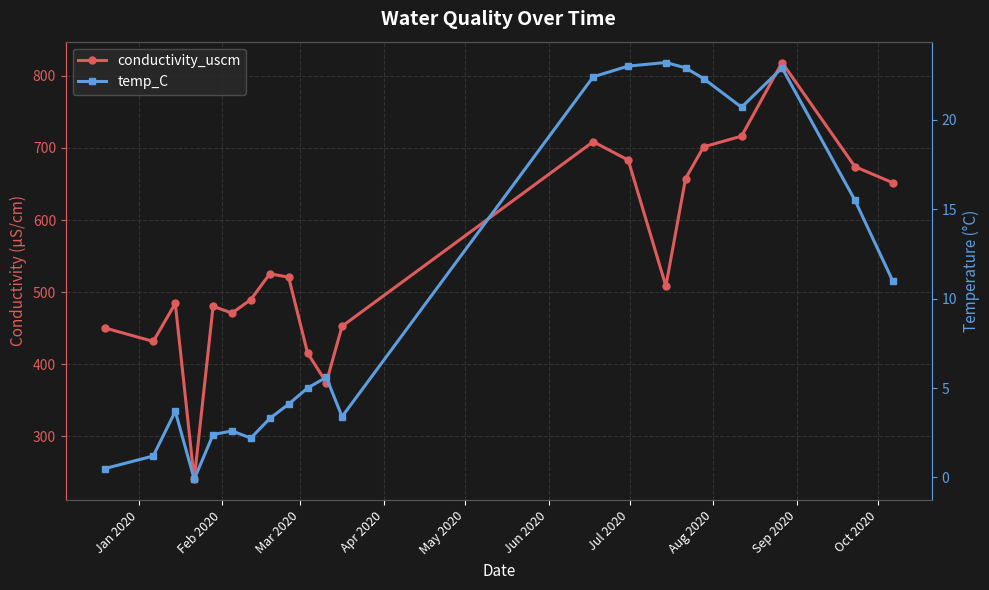

True or false: conductivity_uscm and temp_C intersect in this chart.

False